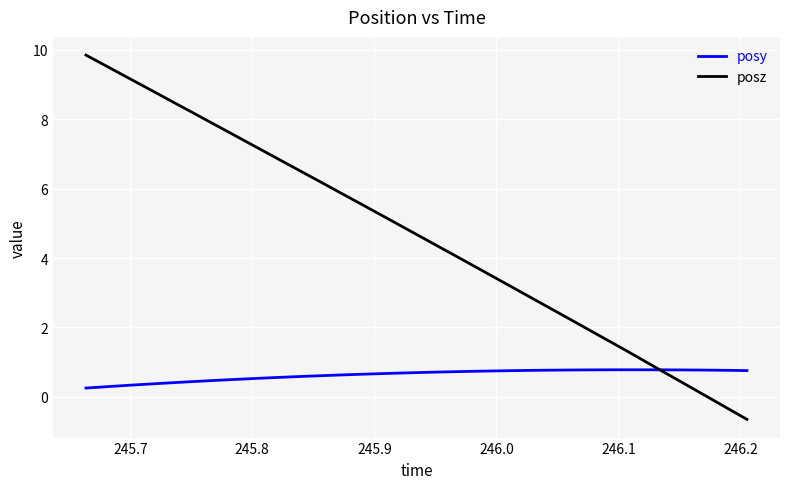

Which series has the largest range (max minus min)?

posz